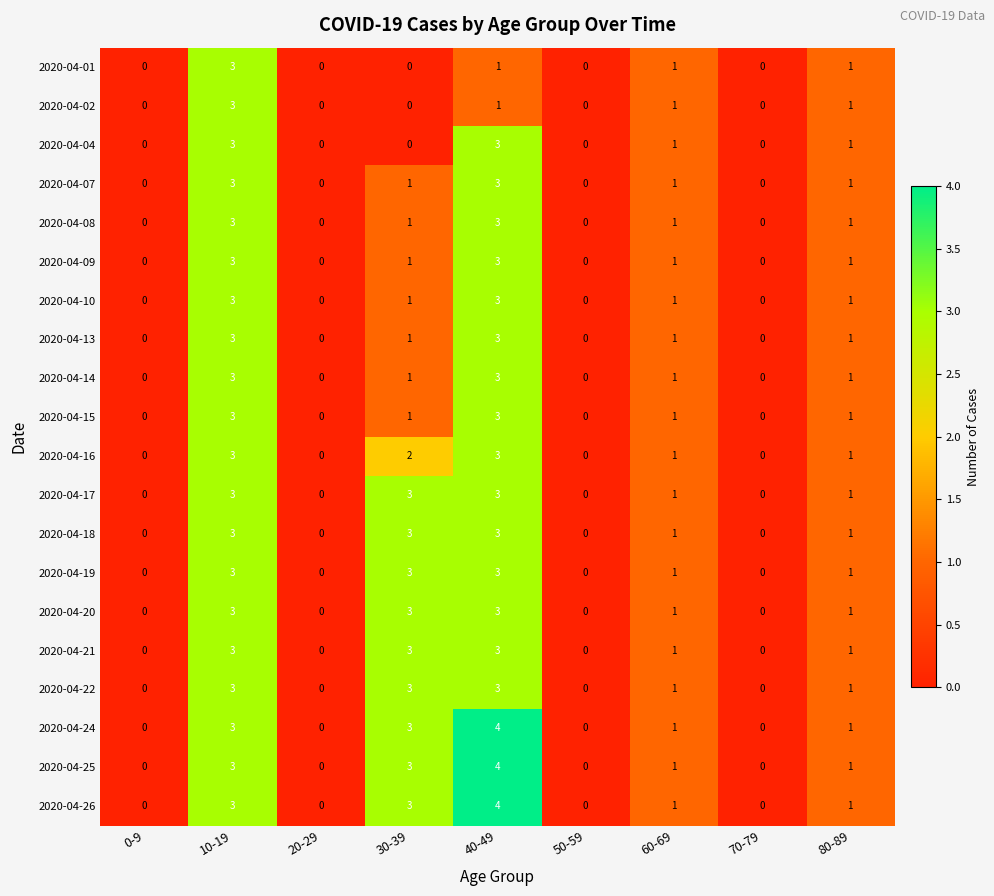

Is it true that 2020-04-19 equals 3 at 10-19?

True